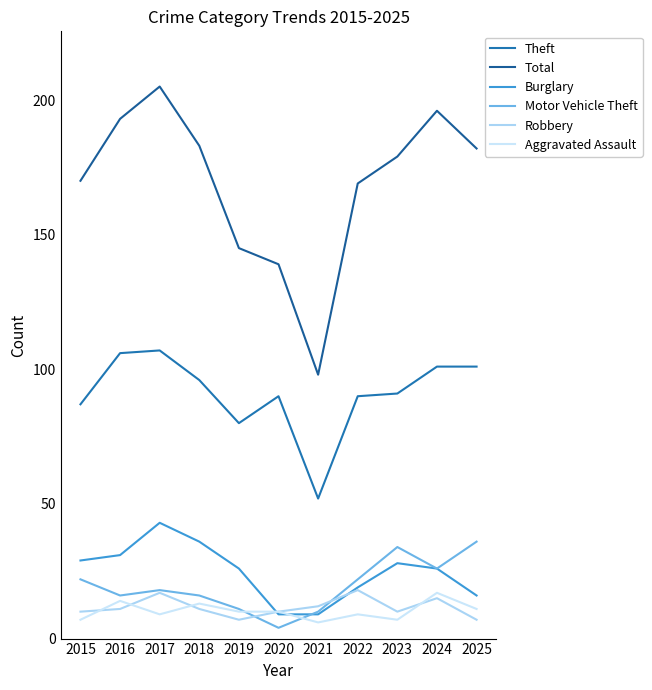

True or false: Burglary has more than 0 points higher than both neighbors.

True